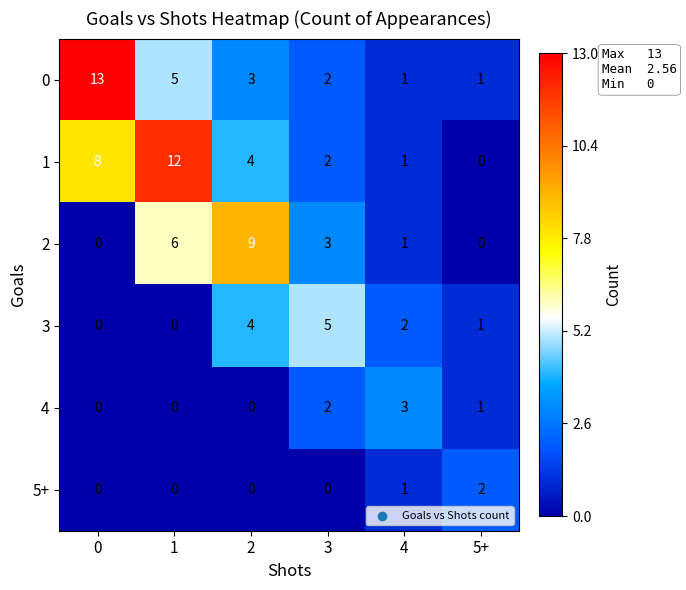

Which series has the largest total across all categories?

1